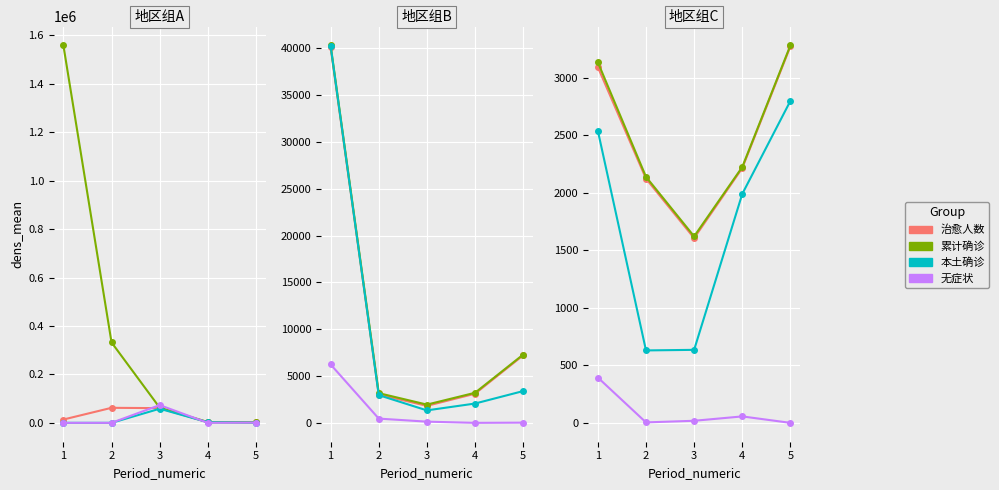

Rank the series by their maximum value, from lowest to highest.

无症状, 本土确诊, 治愈人数, 累计确诊